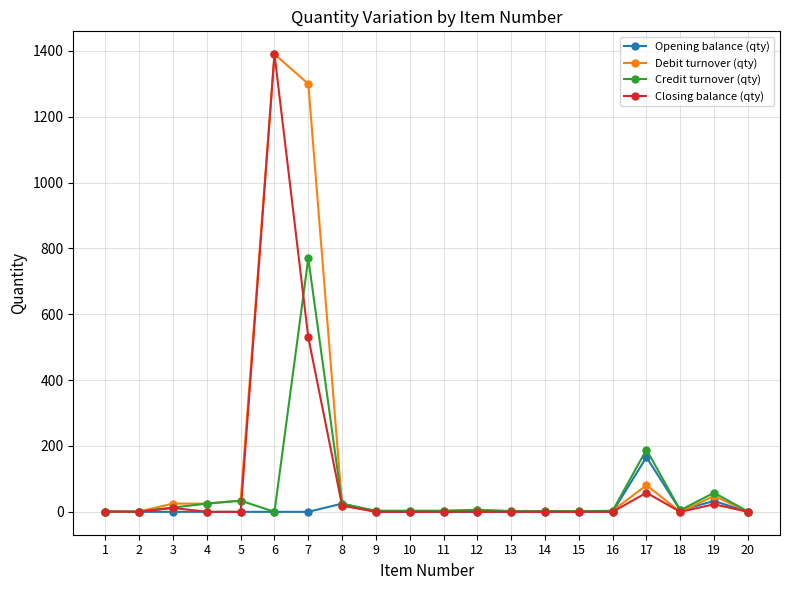

At which category is the sum across all series the highest?

6